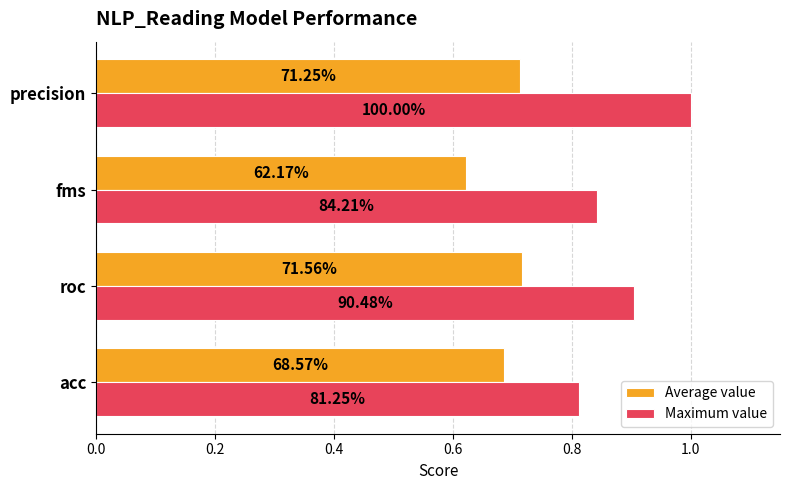

What is the average value of the Maximum value series?

0.9